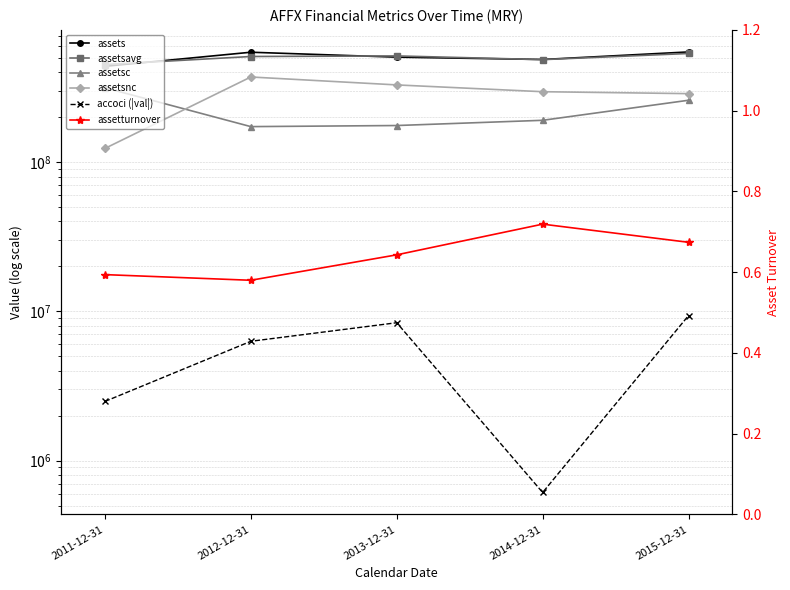

What is the spread (max minus min) of values at 2012-12-31?

544293999.4